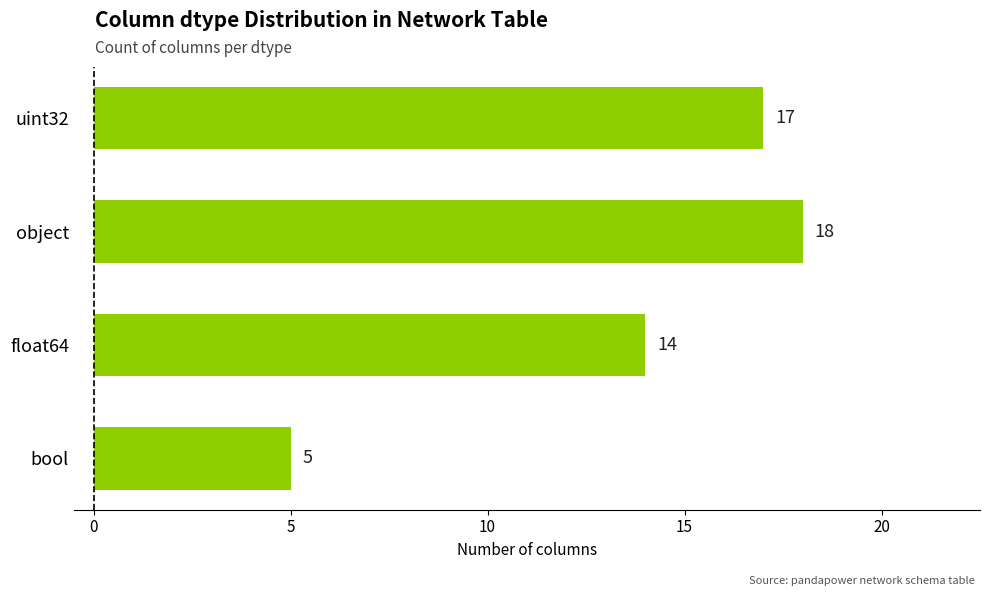

The value at uint32 is 17. True or false?

True